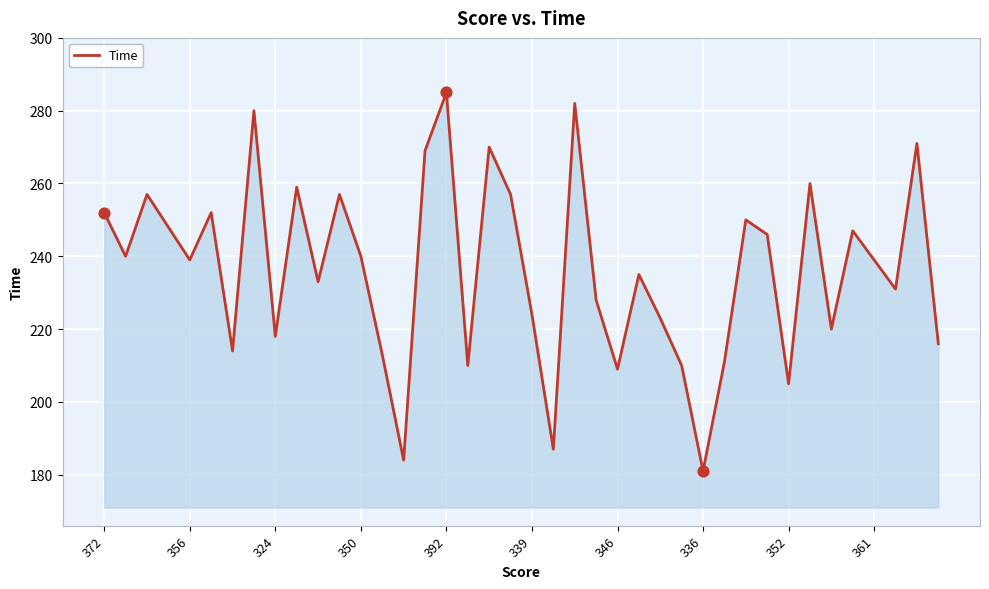

What is the difference between the maximum and minimum values?

104